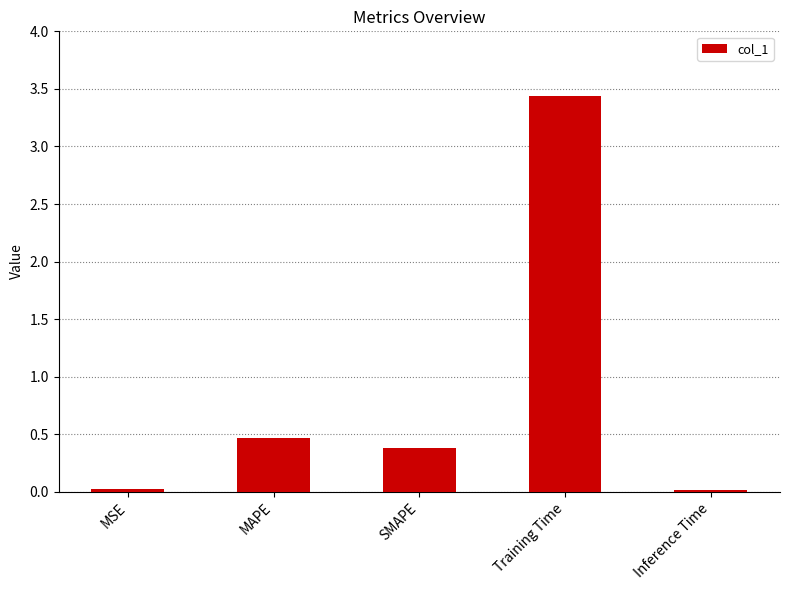

How many bars are there in total?

5